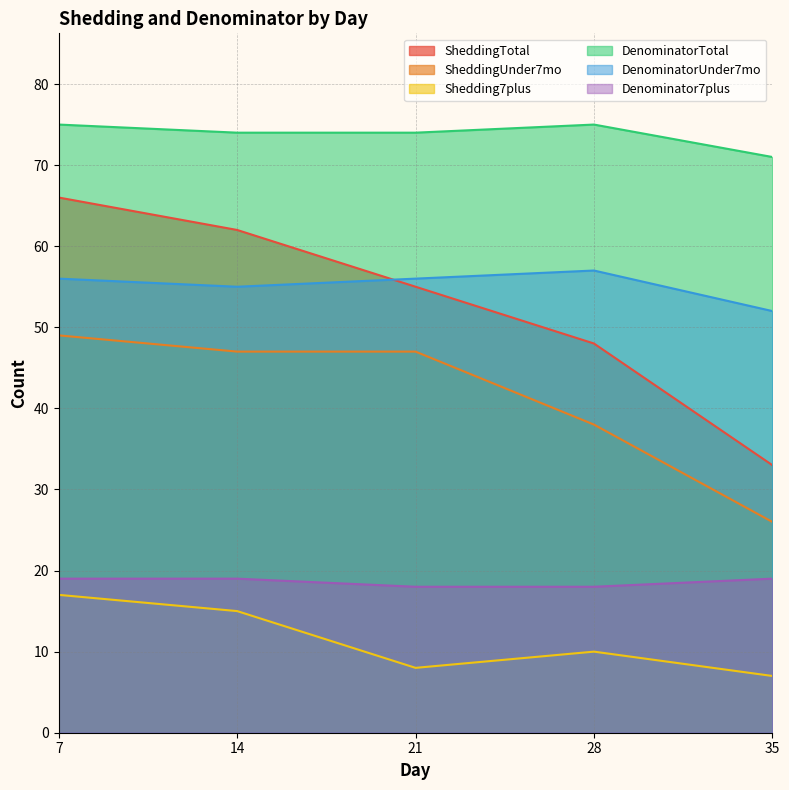

The Denominator7plus series shows 19 at 35. True or false?

True